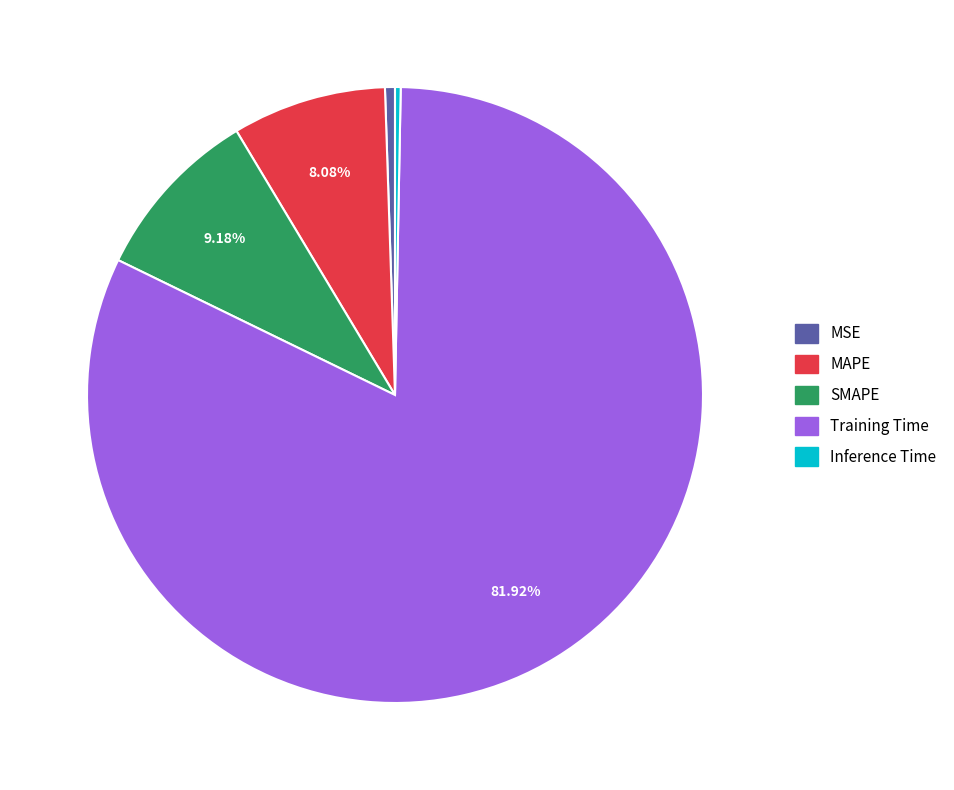

Do SMAPE and MSE together represent more than half of the pie?

No